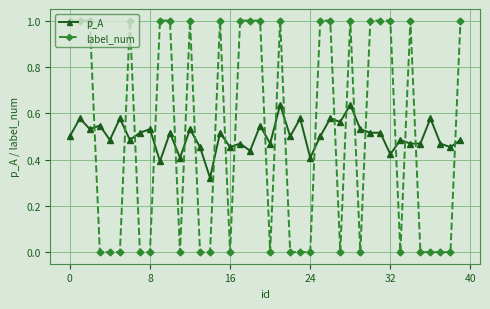

True or false: label_num has more than 2 interior local peaks.

True